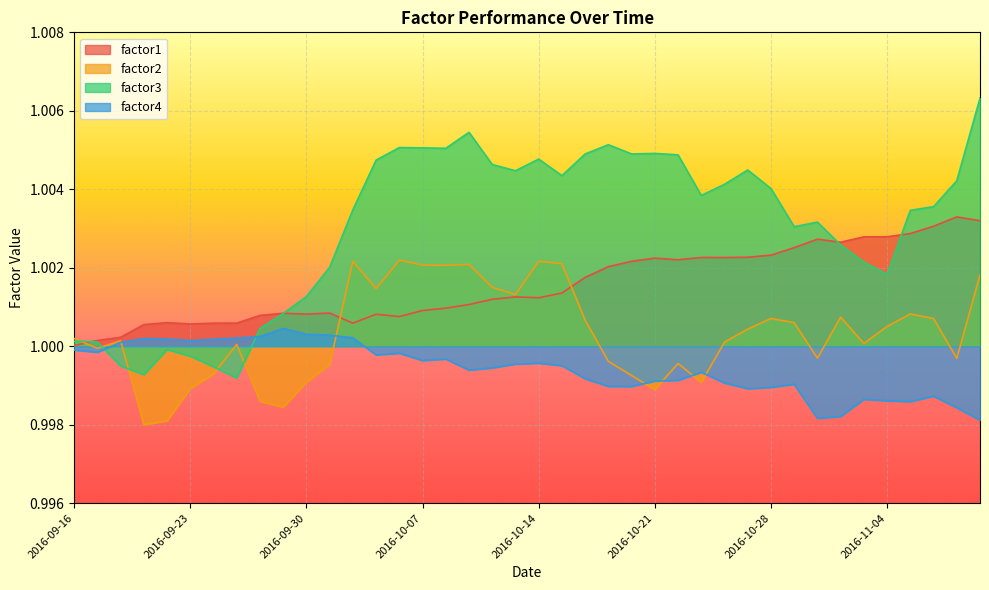

At how many categories does at least one series exceed 1?

40